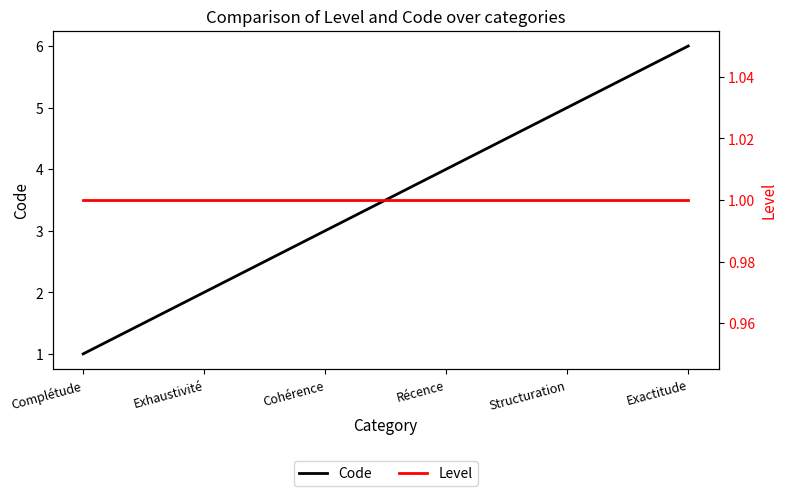

What is the label of the 6th point from the right?

Complétude